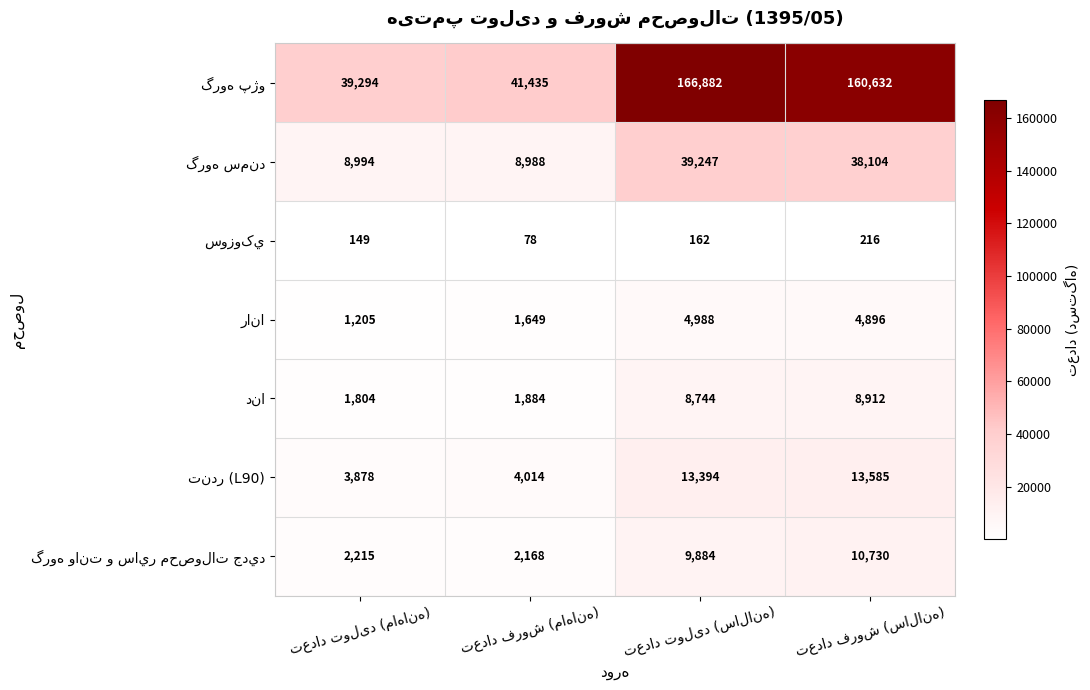

What is the smallest value displayed?

78